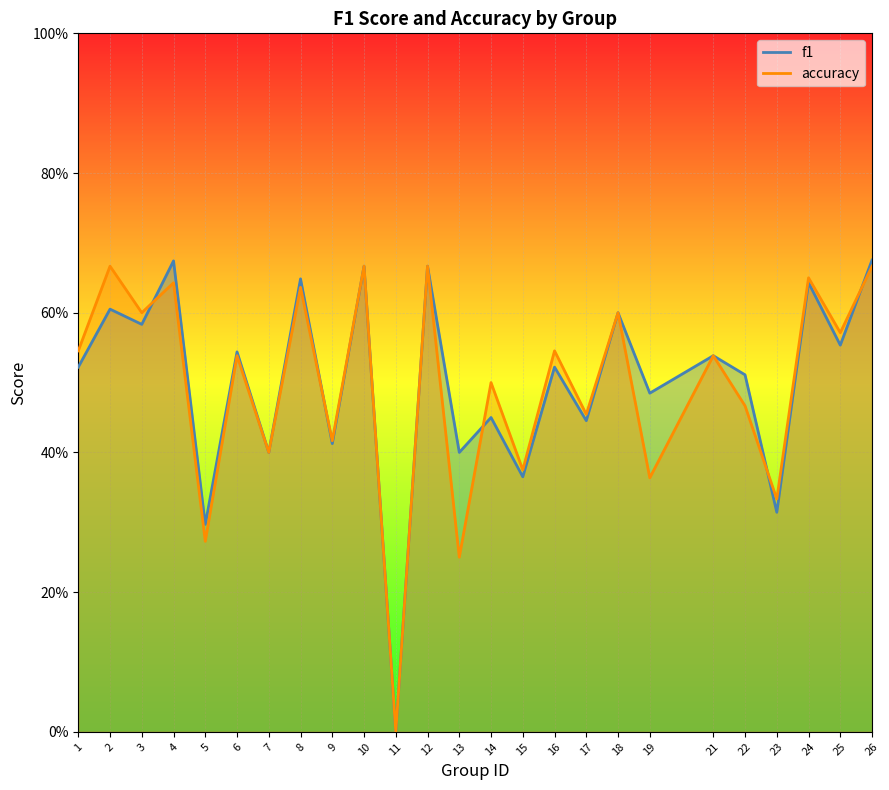

Which series has the largest range (max minus min)?

f1